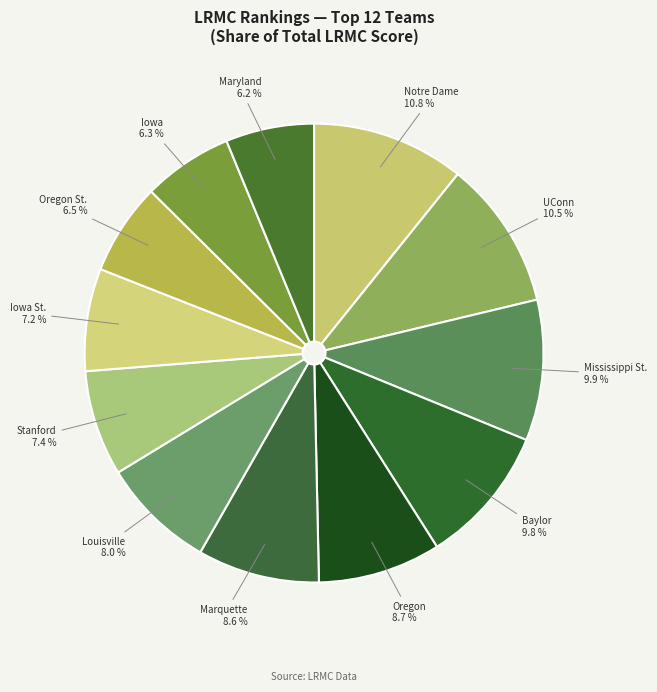

To the nearest percent, what percentage of the pie is Iowa?

6%